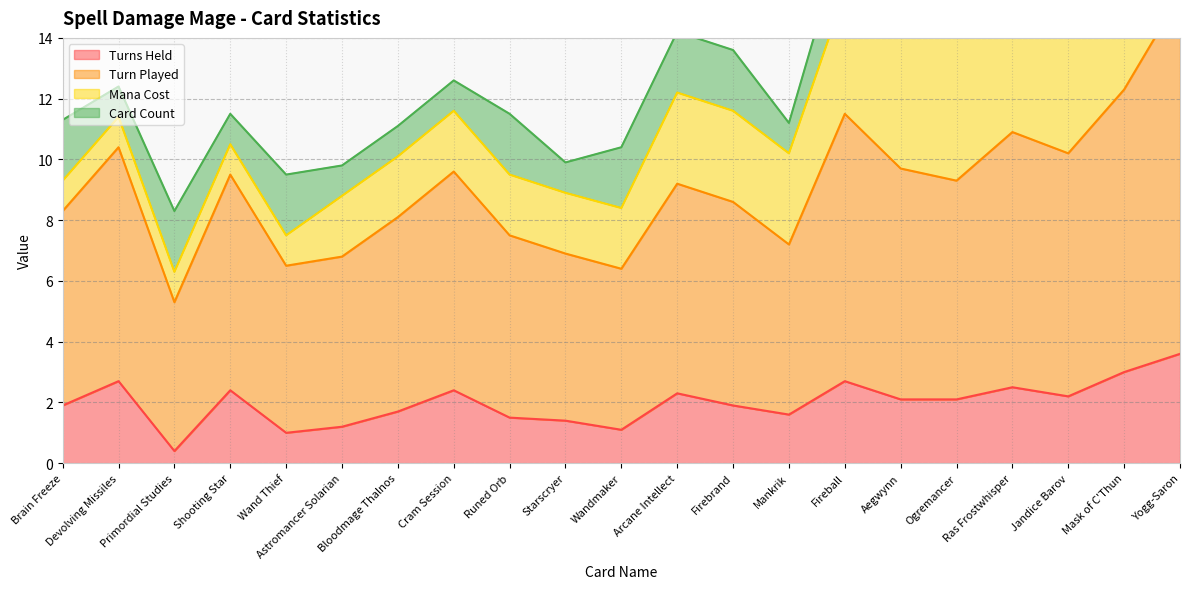

The value of Turns Held at Aegwynn is 3.6. True or false?

False